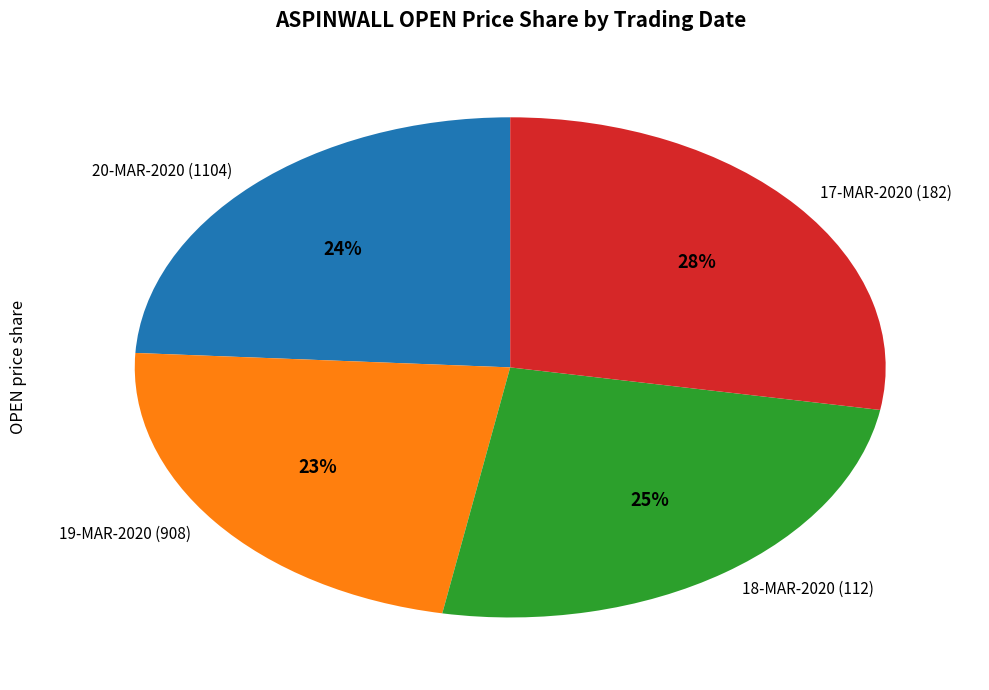

To the nearest percent, what percentage of the pie is 19-MAR-2020 (908)?

23%